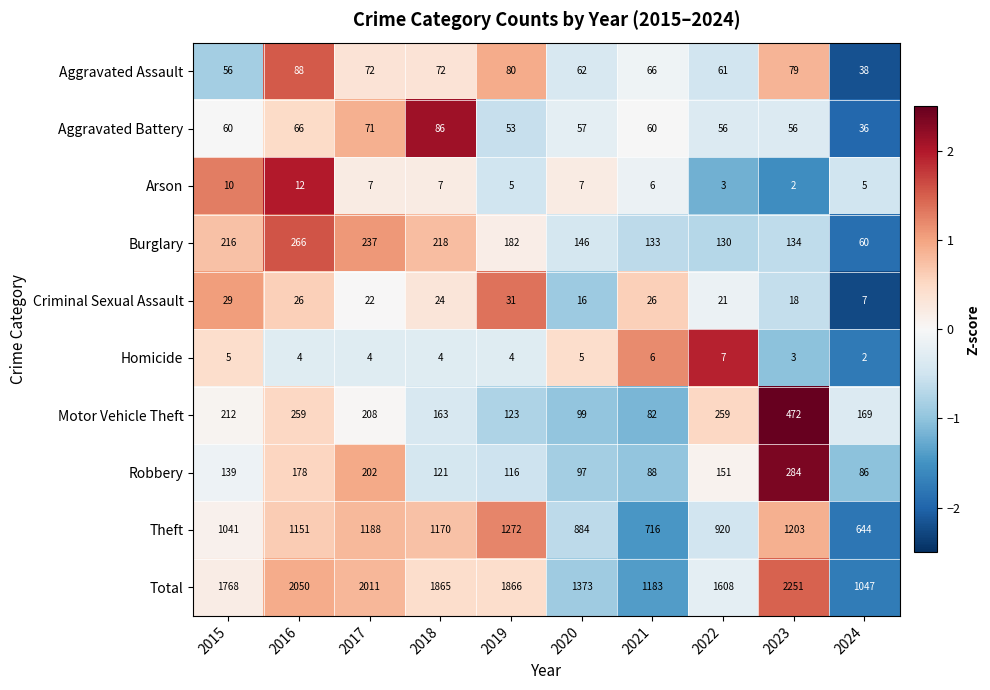

How many categories are shown in the chart?

10